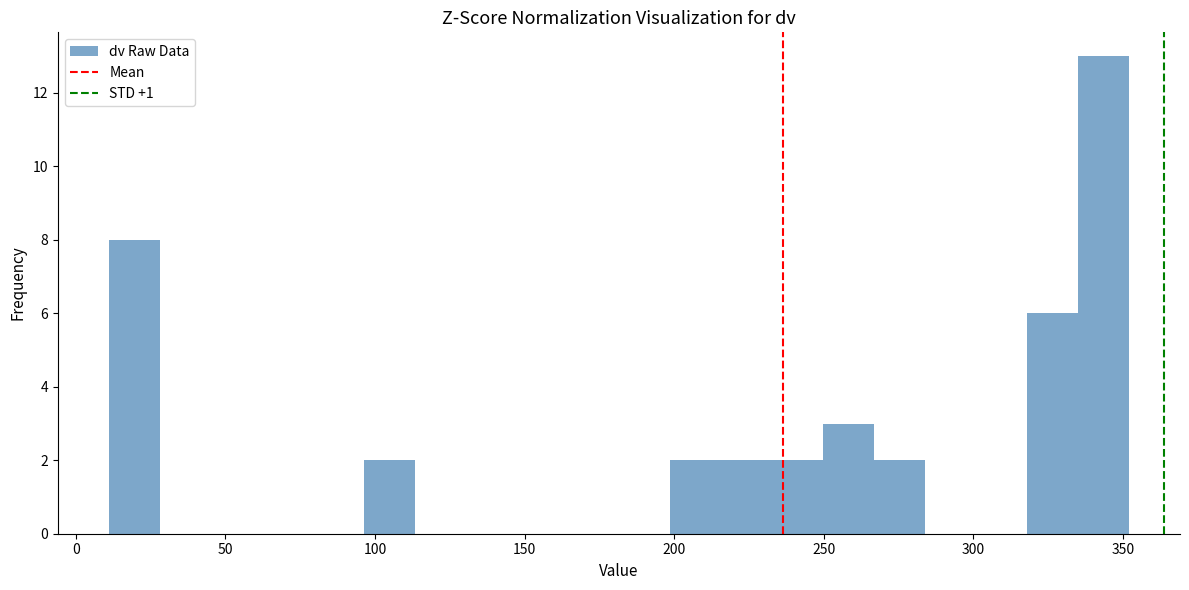

Read against the x-axis, roughly where is the centre of the tallest bar?

345